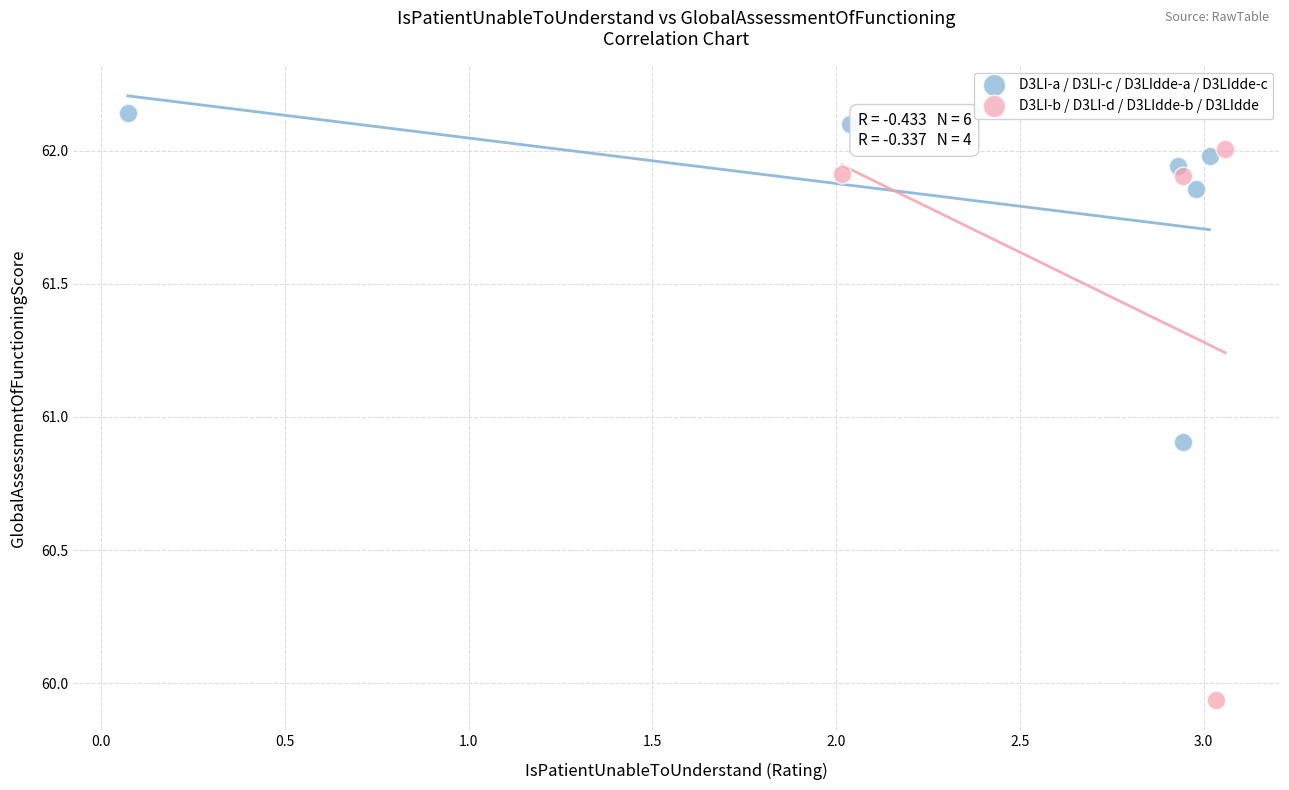

Which series reaches the minimum Y coordinate?

D3LI-b / D3LI-d / D3LIdde-b / D3LIdde